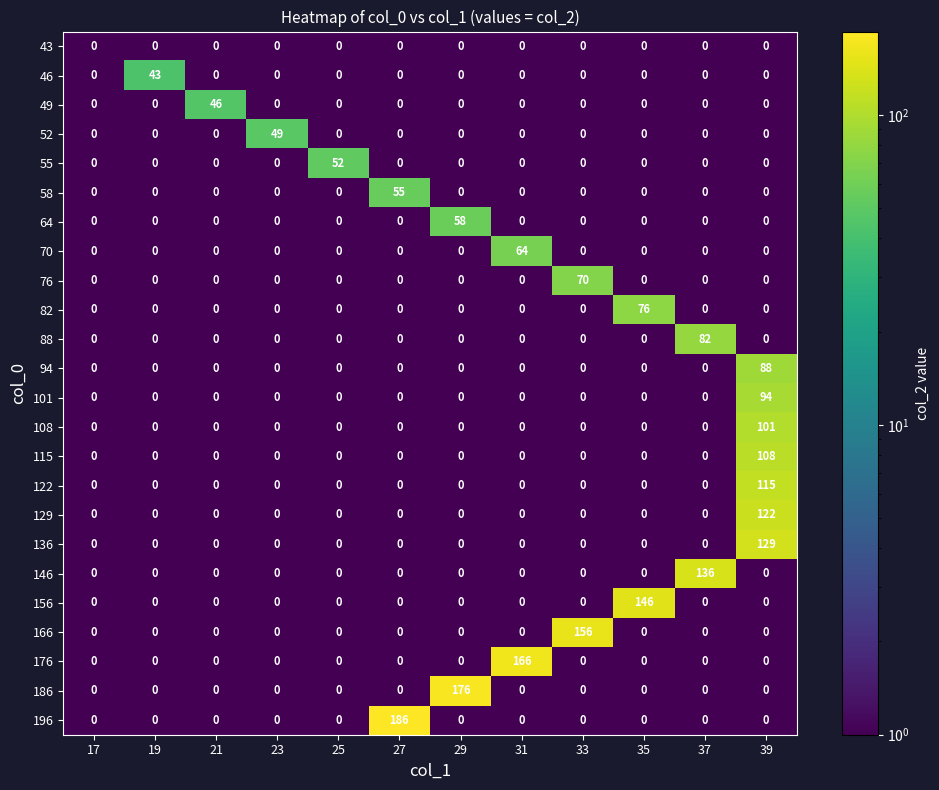

The value of 196 at 25 is -64. True or false?

False